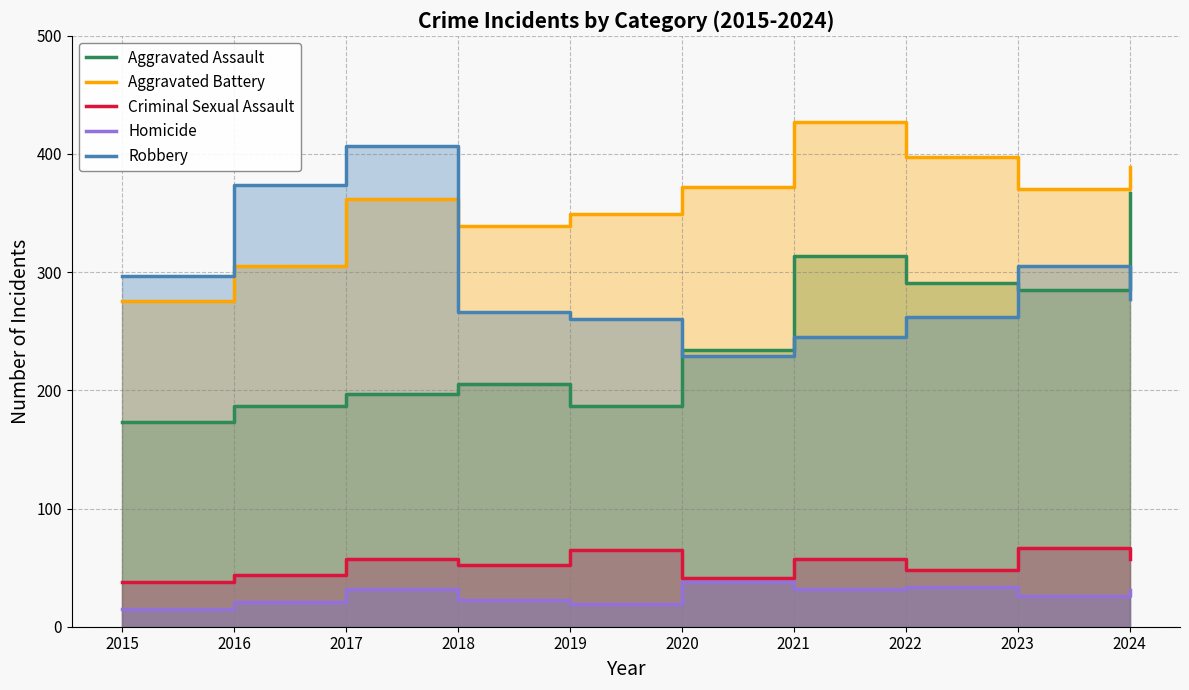

Which label corresponds to the largest value in the chart?

2021